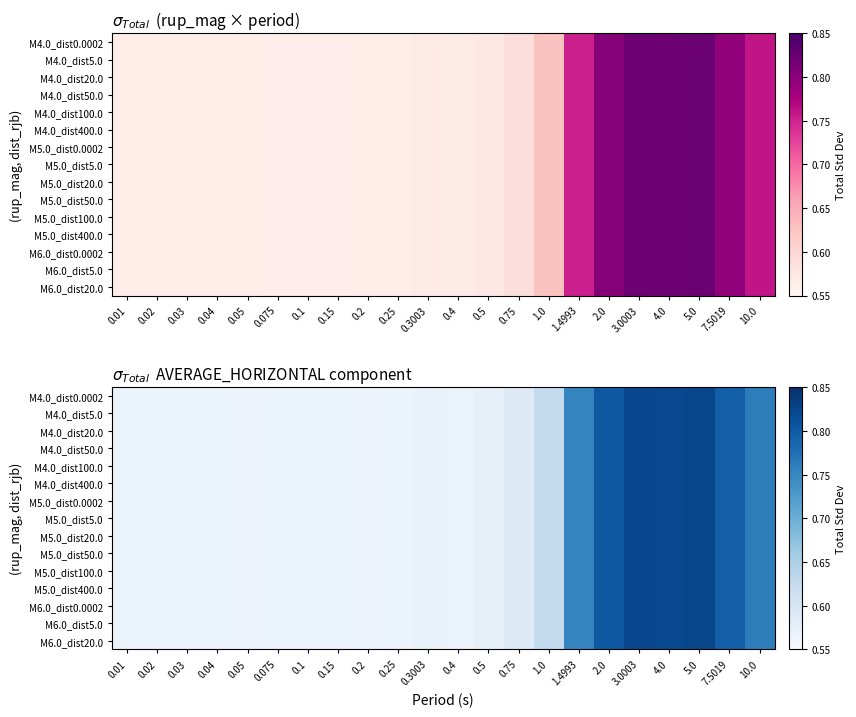

What is the maximum value shown in the chart?

0.8